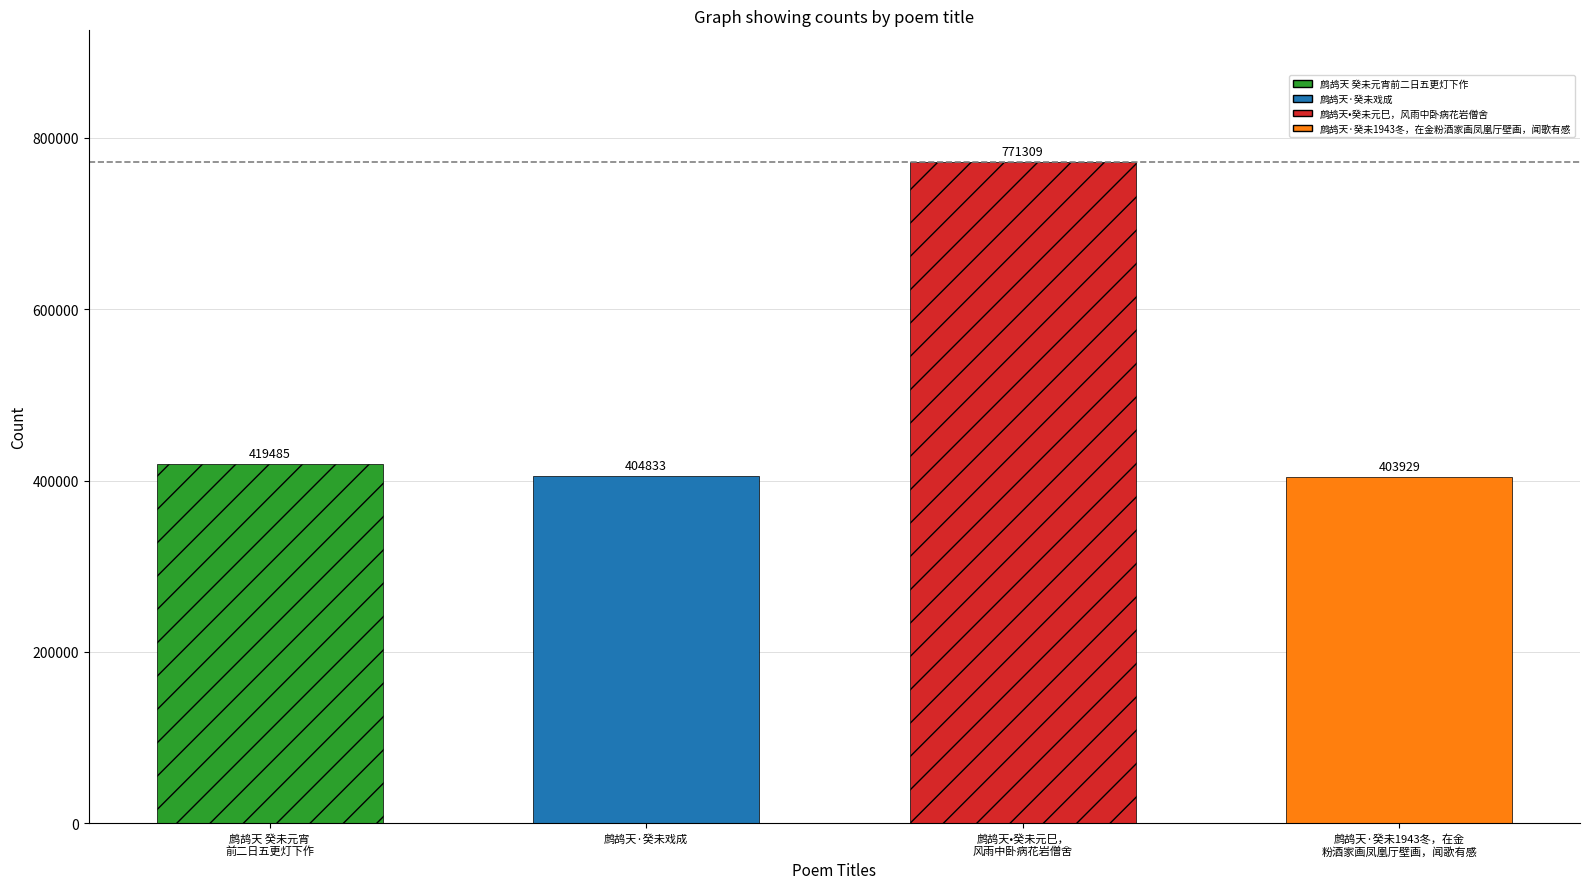

Reading left to right, what are all the values shown in this chart?

419485	404833	771309	403929